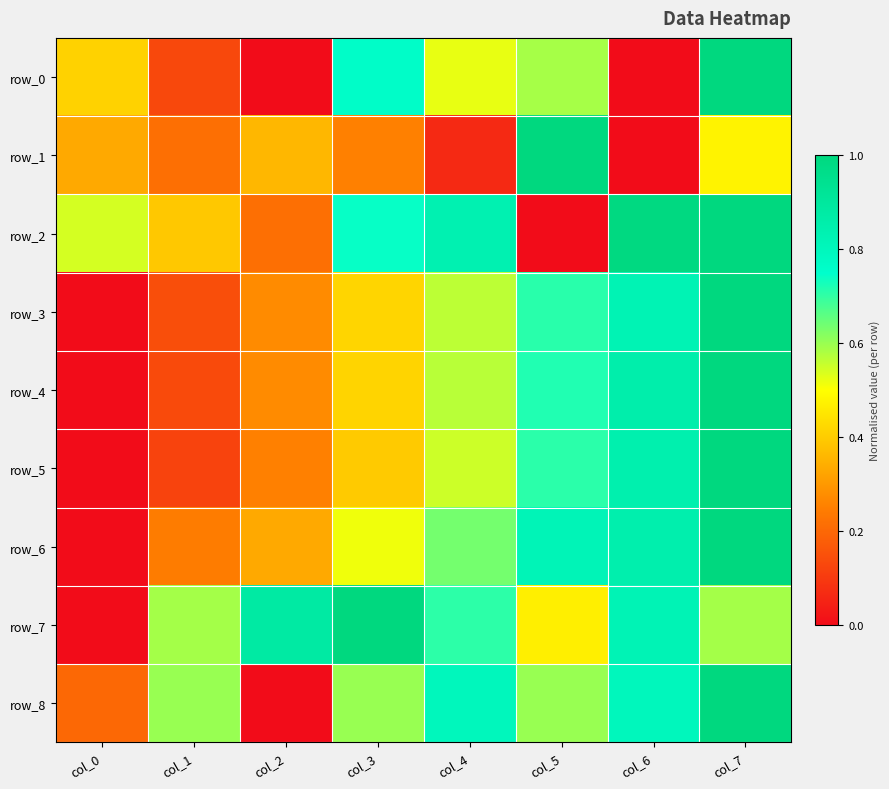

Which series has the largest range (max minus min)?

row_0